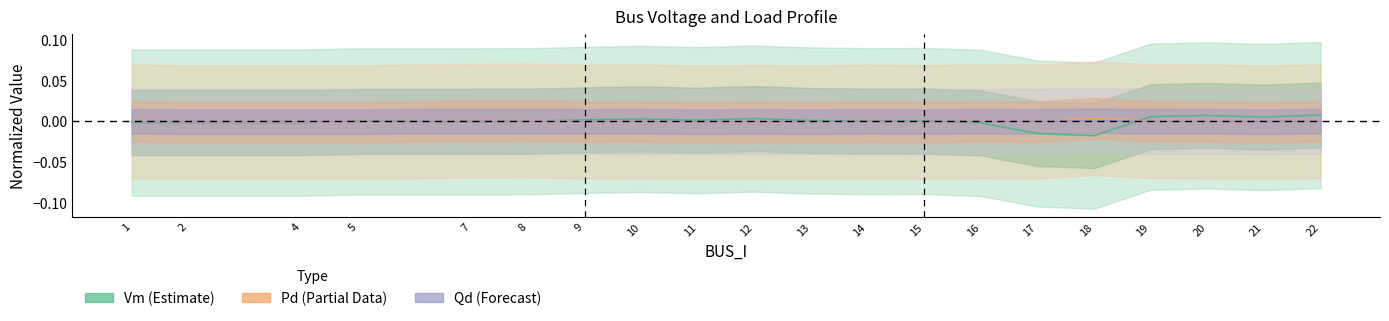

Where is the first local minimum for Pd?

9